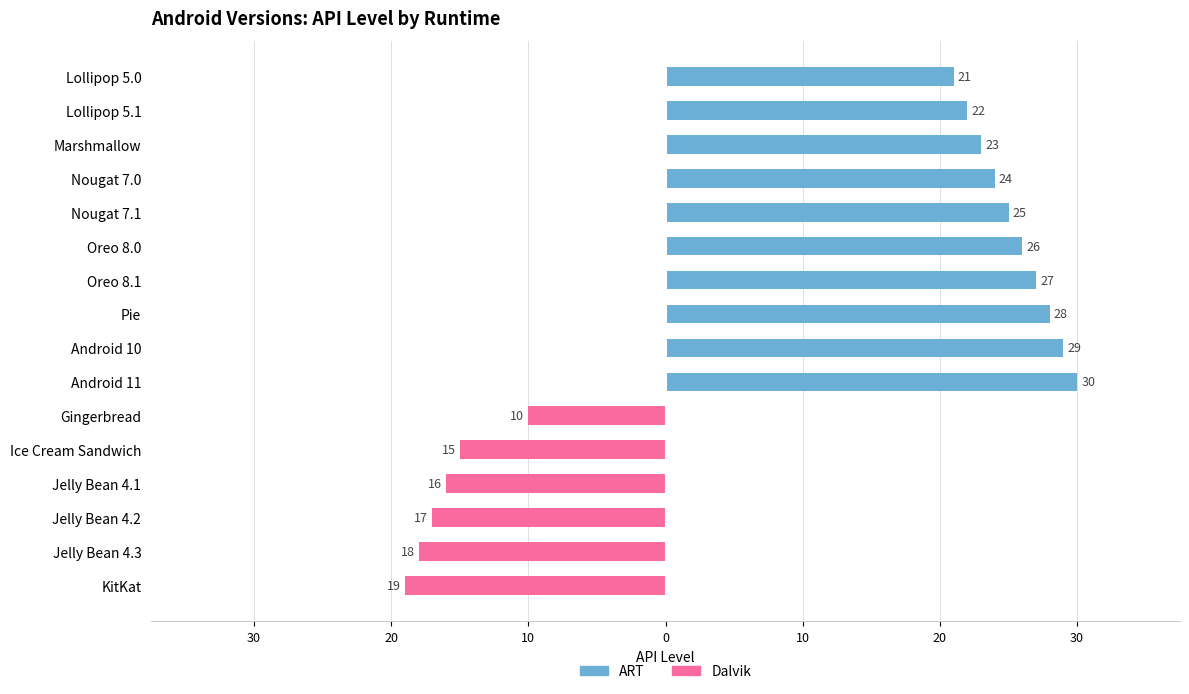

Is it true that Dalvik equals -21 at Ice Cream Sandwich?

False